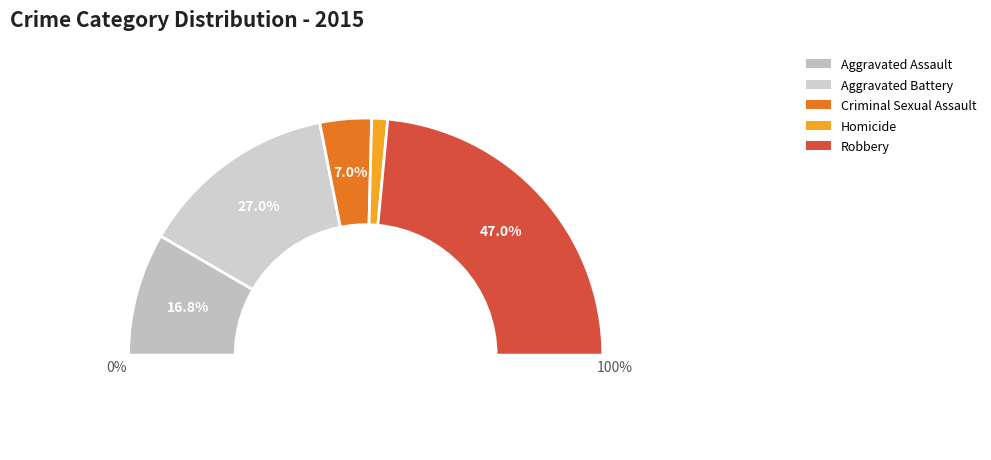

To the nearest percent, what is the difference between the Aggravated Battery and Criminal Sexual Assault slice percentages?

20%